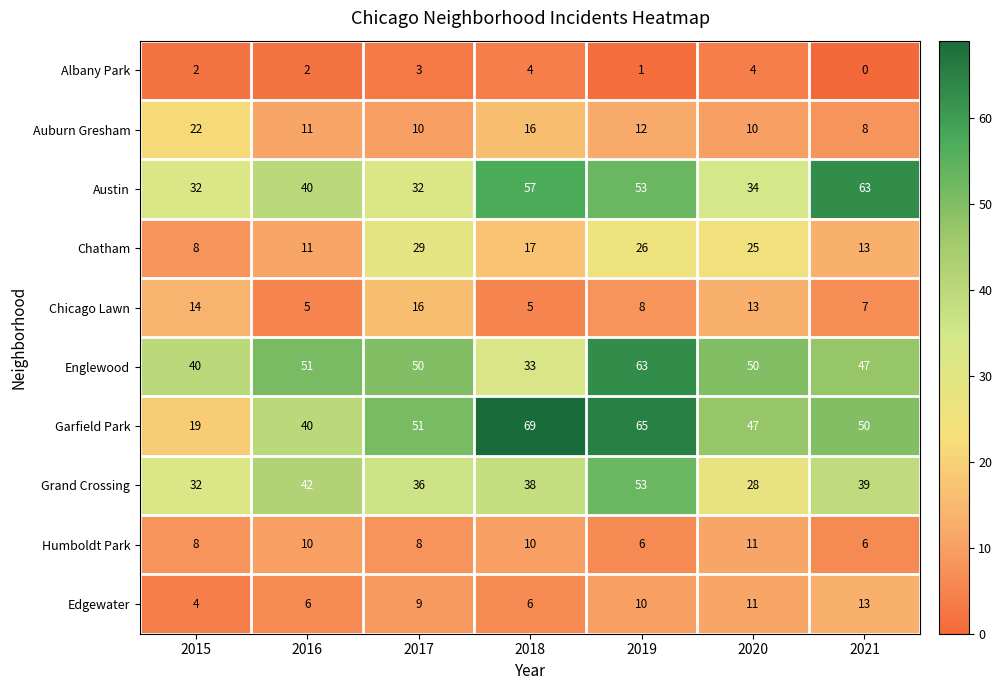

At which label does Edgewater reach its minimum?

2015